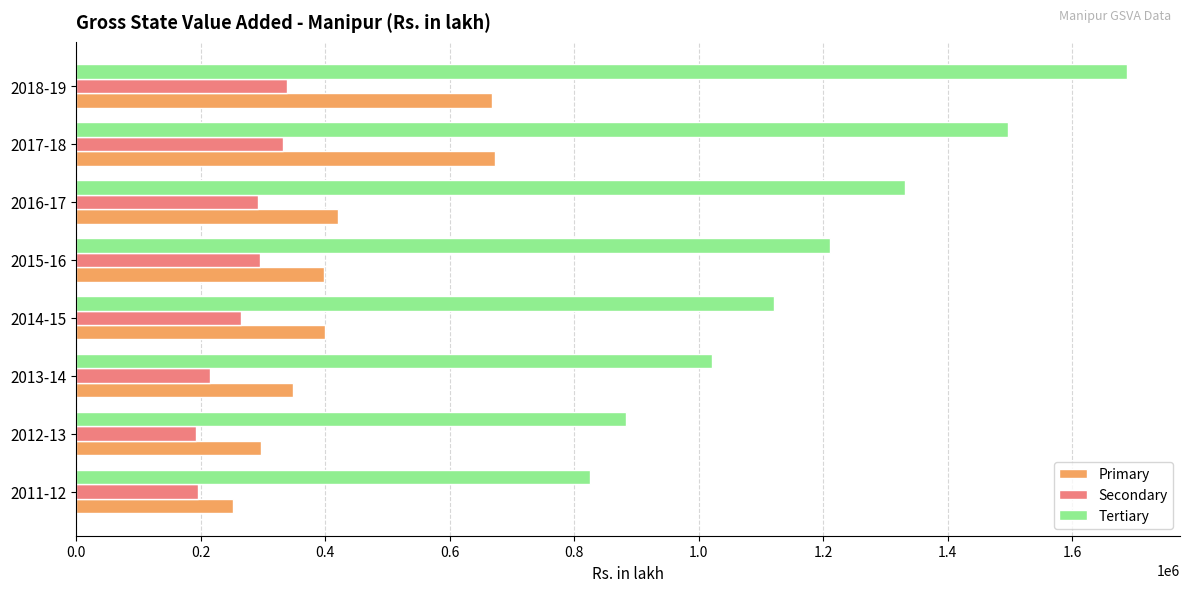

What is the difference between the maximum and minimum values in the Primary series?

421931.4